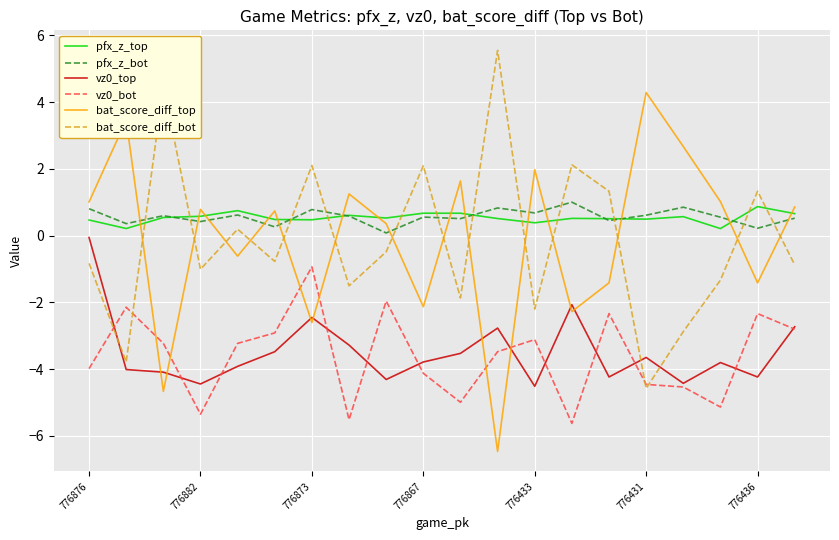

True or false: vz0_top and pfx_z_top cross at least once.

False